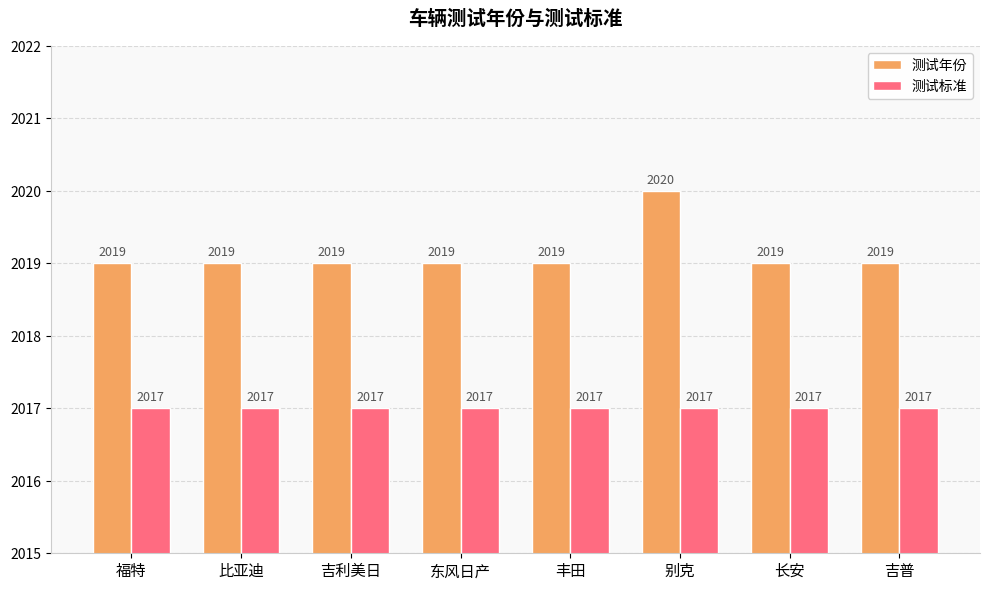

What is the minimum value for 测试年份?

2019